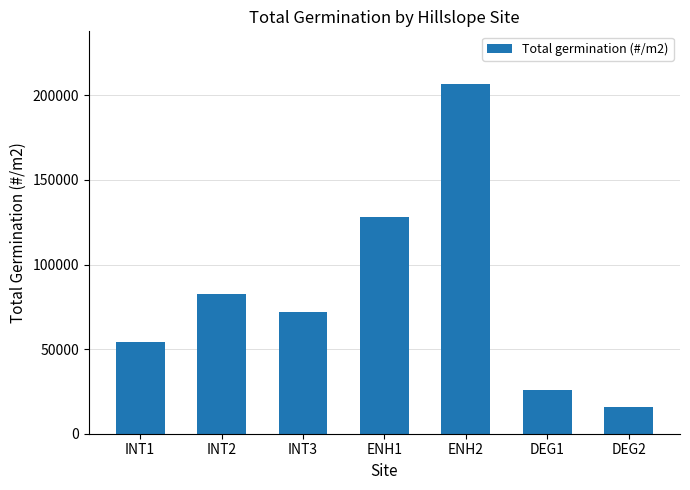

How many values are below 72133?

3